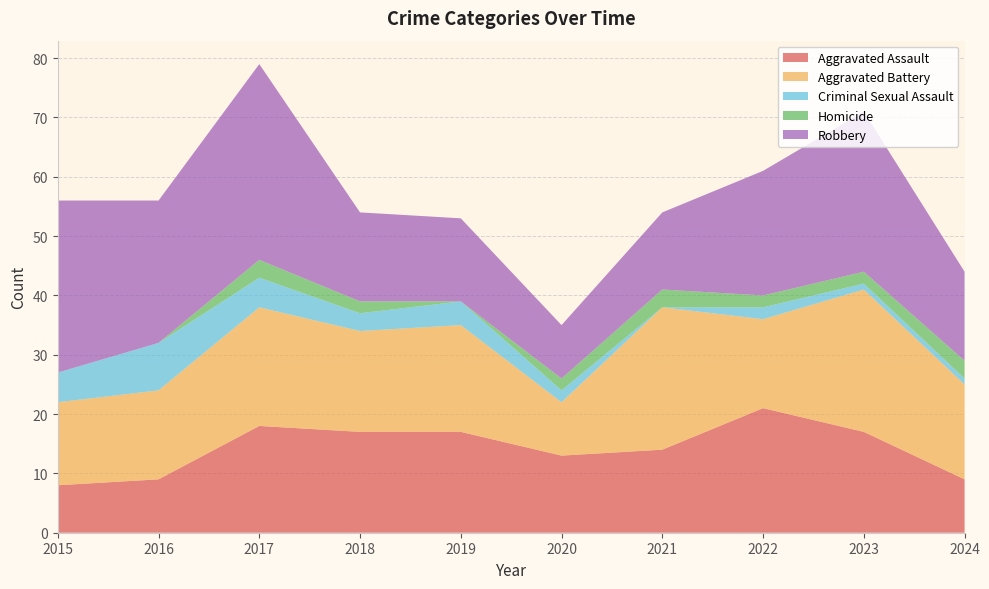

Reading left to right, transcribe all the data shown in this chart.

Aggravated Assault: 2015=8	2016=9	2017=18	2018=17	2019=17	2020=13	2021=14	2022=21	2023=17	2024=9
Aggravated Battery: 2015=14	2016=15	2017=20	2018=17	2019=18	2020=9	2021=24	2022=15	2023=24	2024=16
Criminal Sexual Assault: 2015=5	2016=8	2017=5	2018=3	2019=4	2020=2	2021=0	2022=2	2023=1	2024=1
Homicide: 2015=0	2016=0	2017=3	2018=2	2019=0	2020=2	2021=3	2022=2	2023=2	2024=3
Robbery: 2015=29	2016=24	2017=33	2018=15	2019=14	2020=9	2021=13	2022=21	2023=27	2024=15